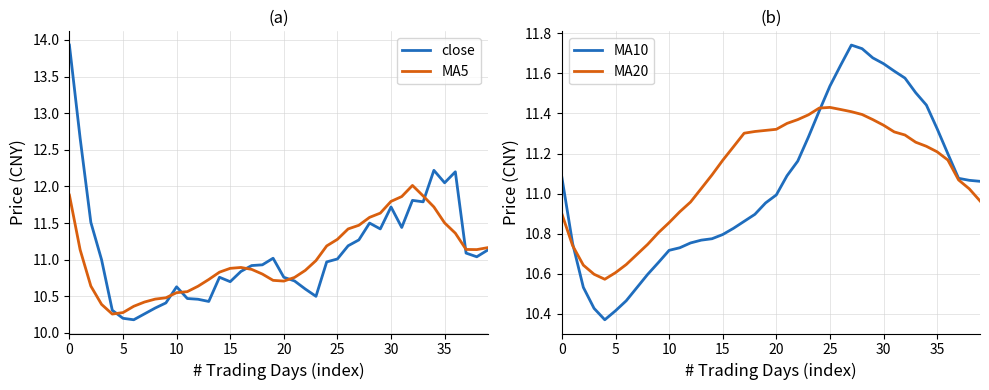

The MA10 series shows 7.3 at 20. True or false?

False